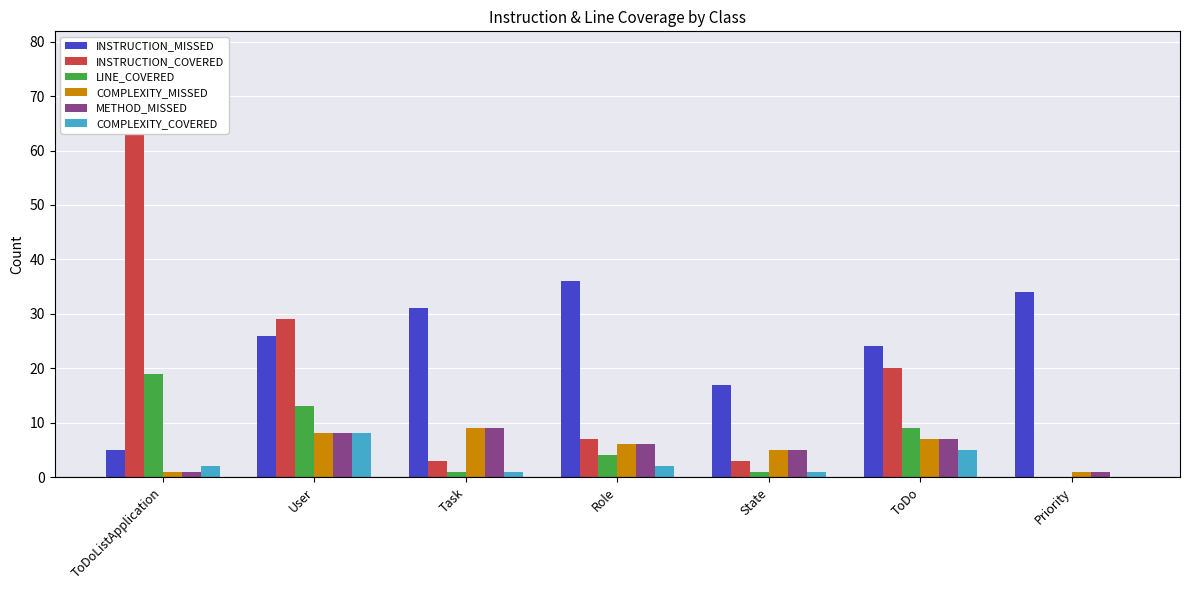

What is the difference between the maximum and minimum values in the METHOD_MISSED series?

8